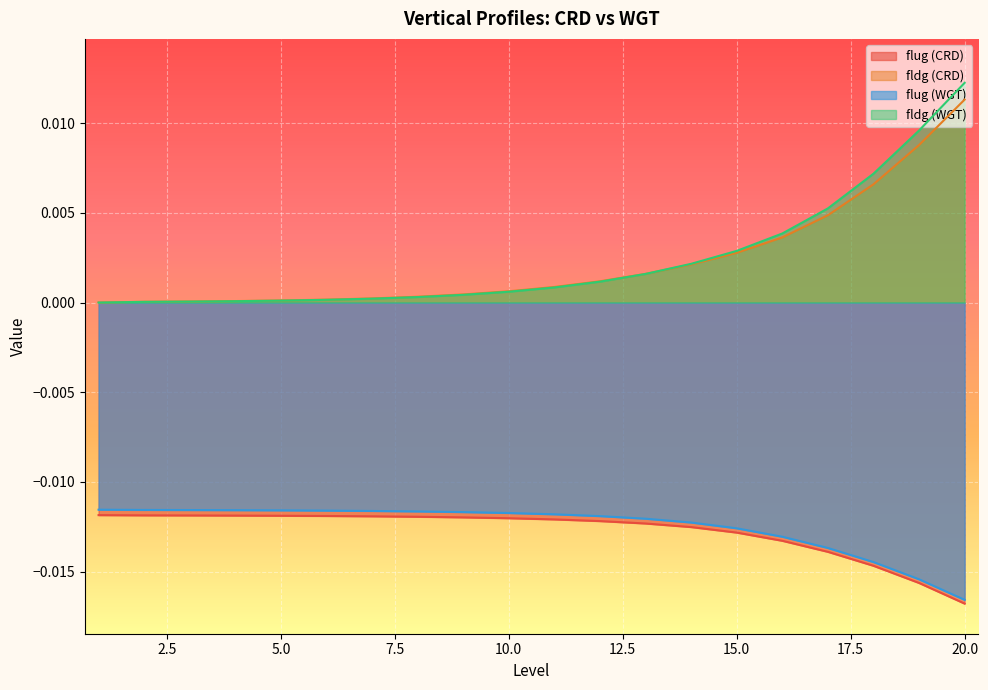

At how many categories does at least one series exceed 0?

19